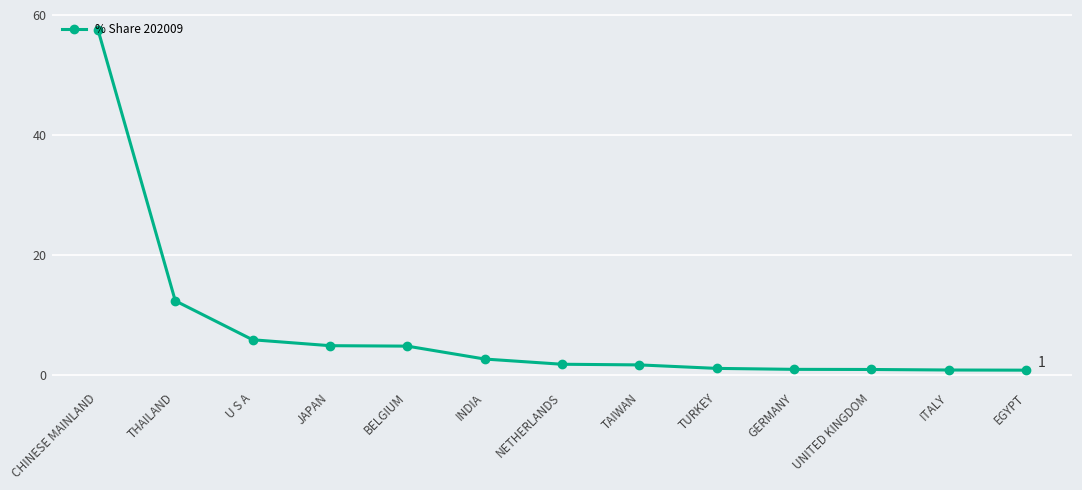

Which label corresponds to the largest value in the chart?

CHINESE MAINLAND